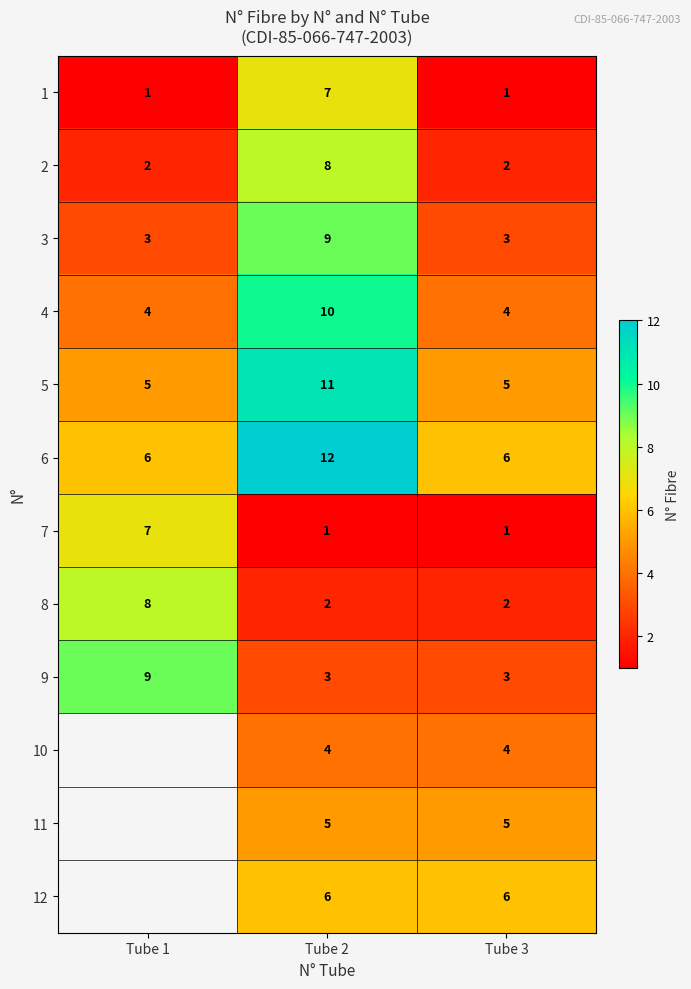

What is the sum of all 5 values?

21